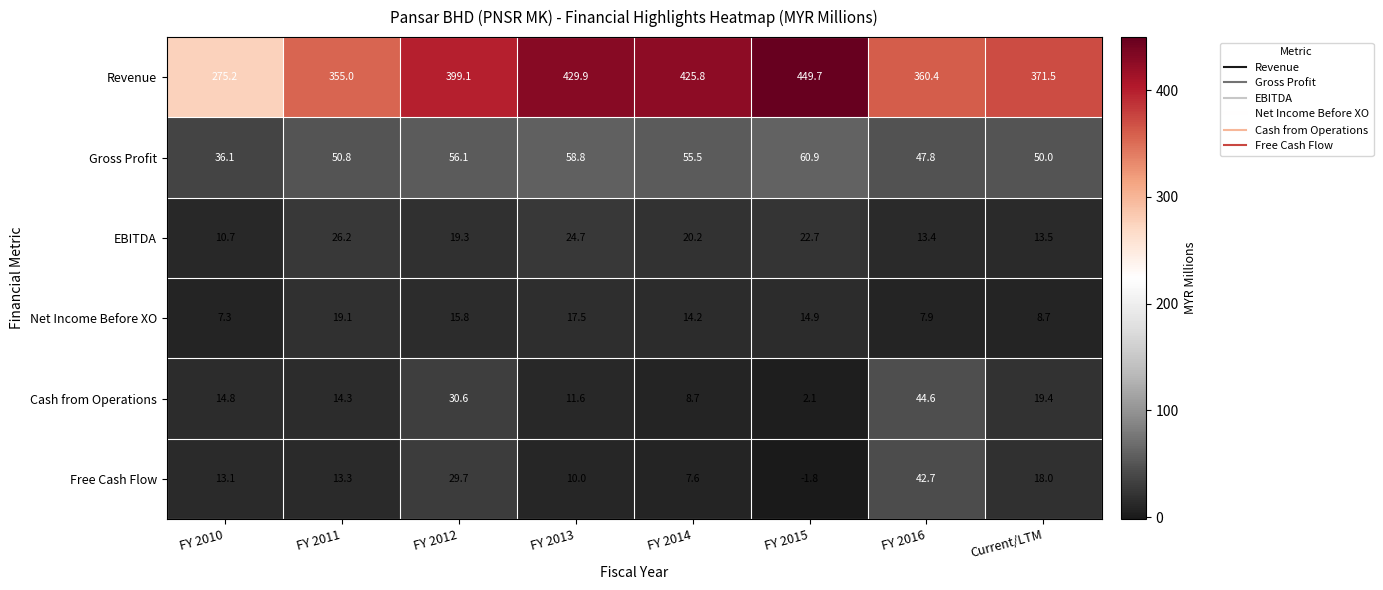

What is the spread (max minus min) of values at FY 2011?

341.7